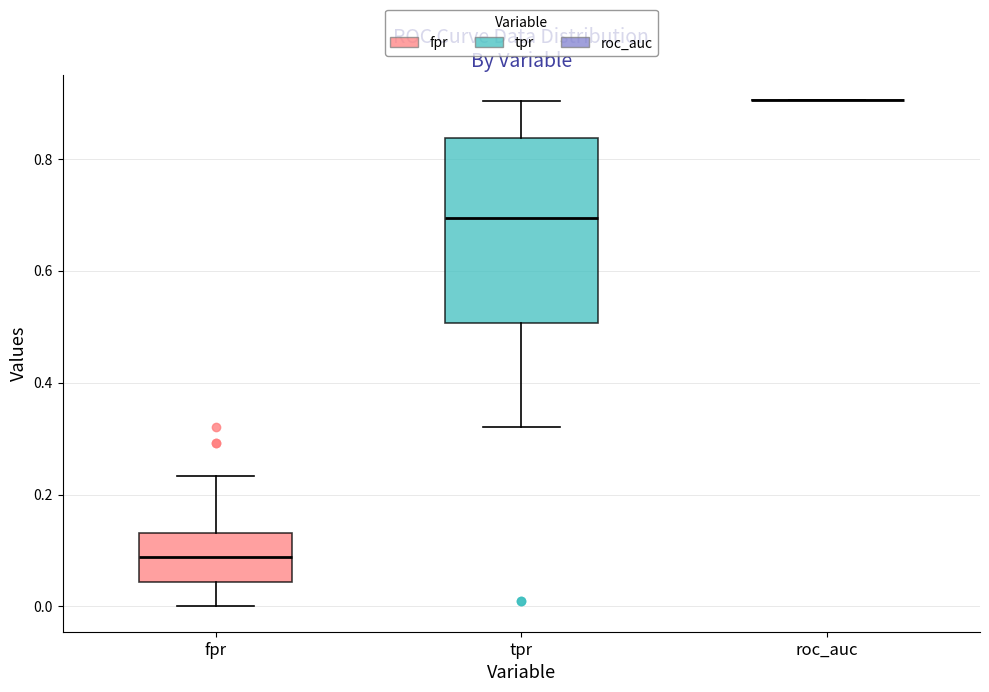

Comparing the boxes themselves (not the whiskers), which one is the tallest?

tpr